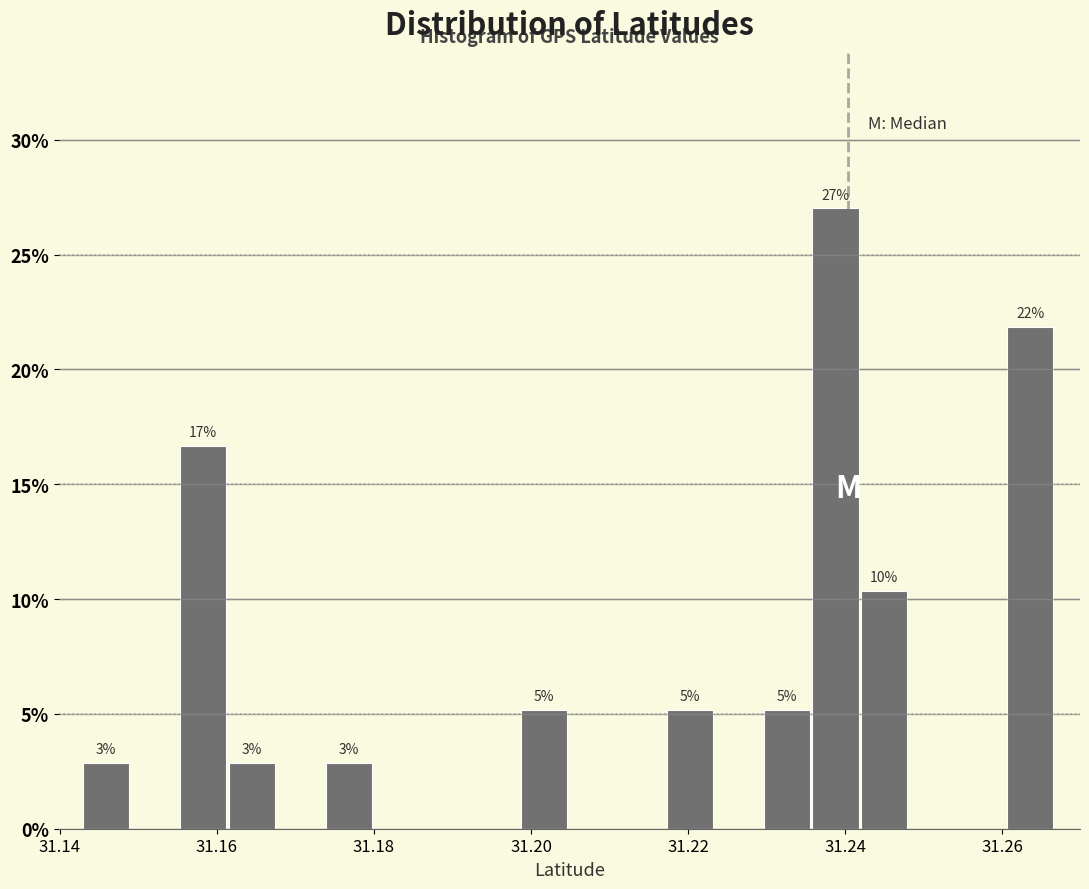

Read against the x-axis, roughly where is the centre of the tallest bar?

31.238